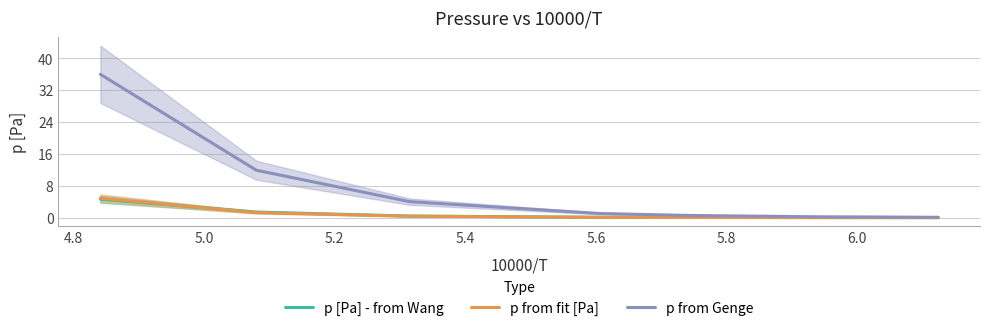

Which series changed the most between 5.4 and 5.8?

p from Genge